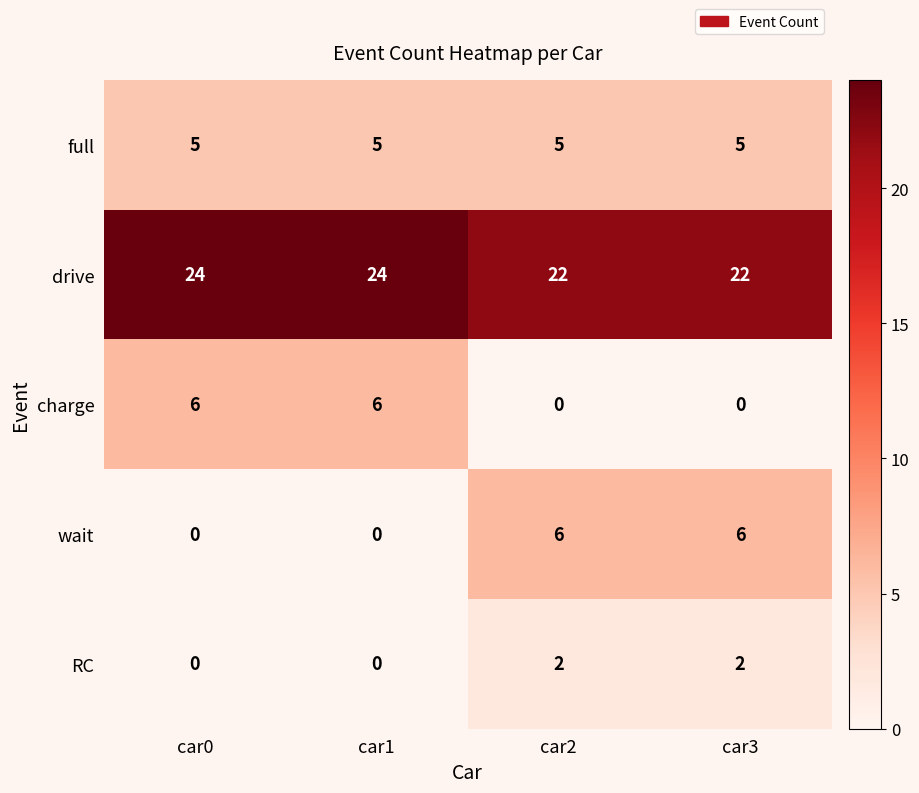

True or false: drive has a value of 24 at car0.

True